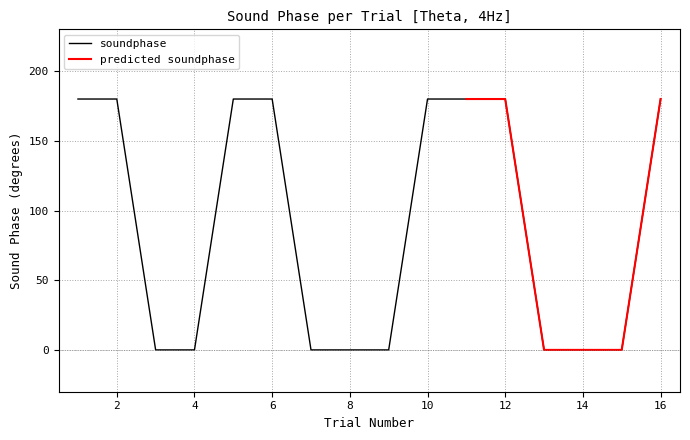

Which label corresponds to the largest value in the chart?

1